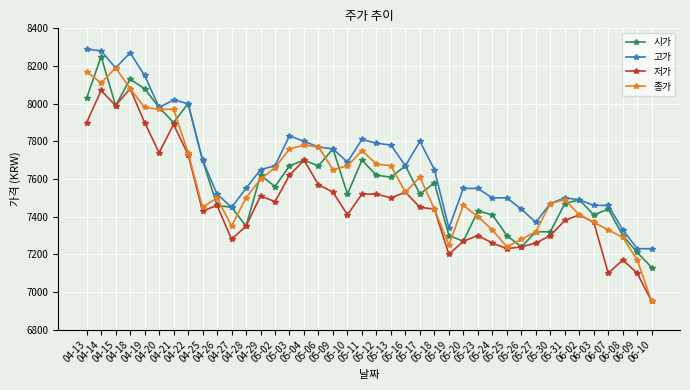

Reading left to right, transcribe all the data shown in this chart.

시가: 8030	8250	7990	8130	8080	7980	7900	8000	7700	7460	7450	7350	7620	7560	7670	7700	7670	7760	7520	7700	7620	7610	7670	7520	7580	7300	7270	7430	7410	7300	7240	7320	7320	7470	7490	7410	7440	7300	7210	7130
고가: 8290	8280	8190	8270	8150	7980	8020	8000	7700	7520	7450	7550	7650	7670	7830	7800	7770	7760	7690	7810	7790	7780	7670	7800	7650	7340	7550	7550	7500	7500	7440	7370	7470	7500	7490	7460	7460	7330	7230	7230
저가: 7900	8070	7990	8080	7900	7740	7890	7730	7430	7460	7280	7350	7510	7480	7620	7700	7570	7530	7410	7520	7520	7500	7530	7450	7440	7200	7270	7300	7260	7230	7240	7260	7300	7380	7410	7370	7100	7170	7100	6950
종가: 8170	8110	8190	8080	7980	7970	7970	7740	7450	7500	7350	7500	7600	7660	7760	7780	7770	7650	7670	7750	7680	7670	7530	7610	7440	7250	7460	7400	7330	7240	7280	7320	7470	7490	7410	7370	7330	7290	7170	6950